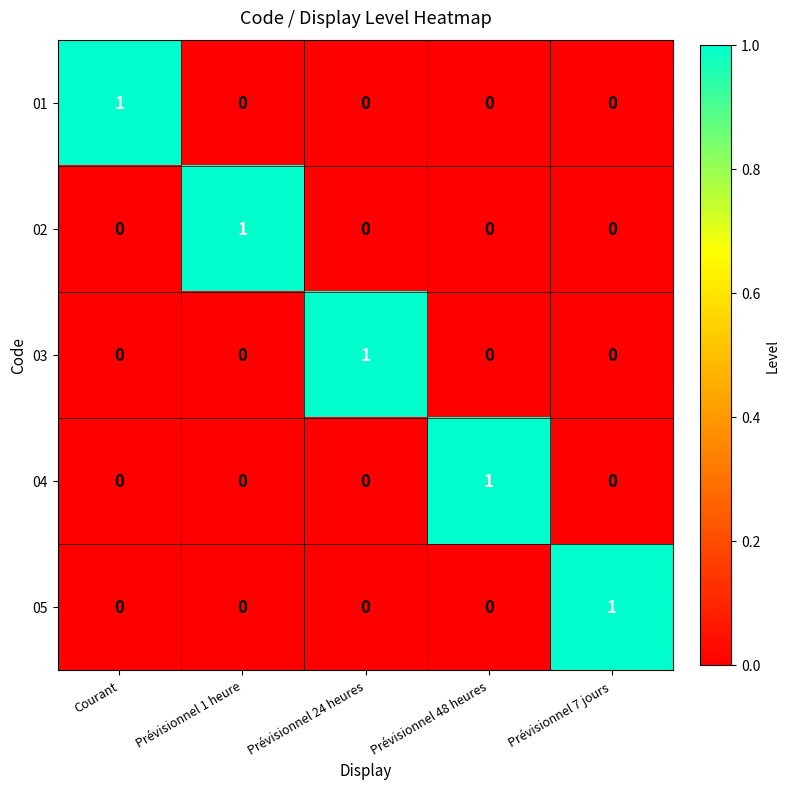

At how many categories does at least one series exceed 0?

5